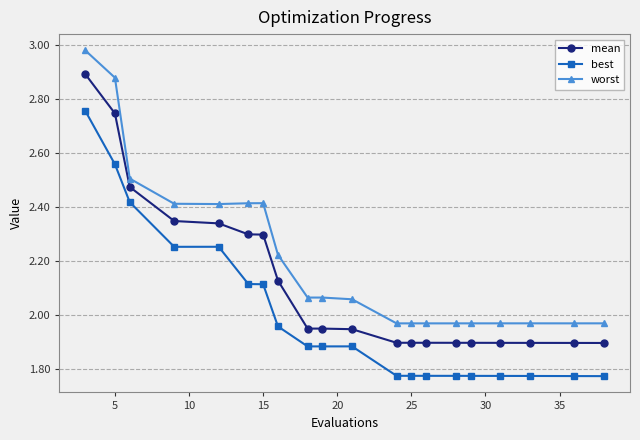

Which series has the widest spread of values?

worst